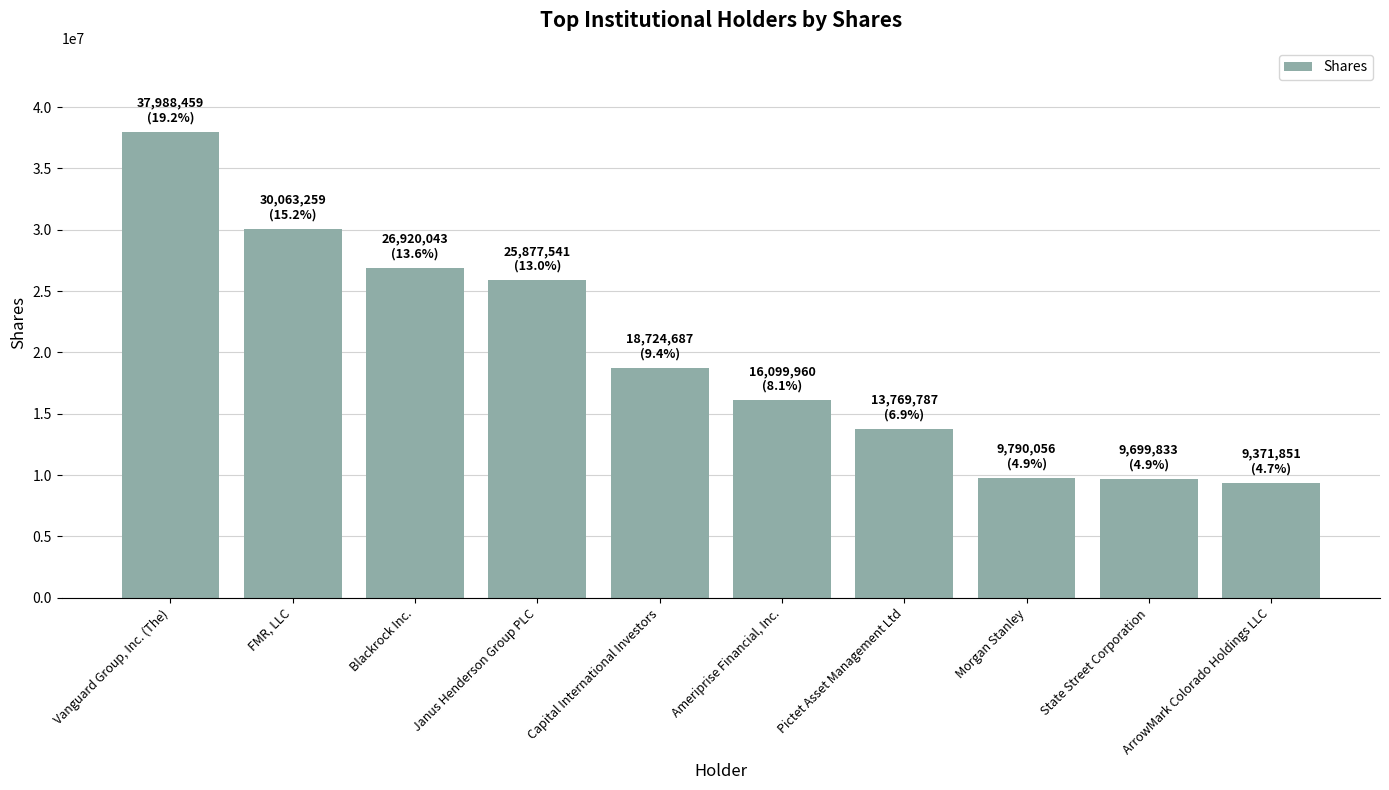

What is the difference between the second highest and minimum values?

20691408